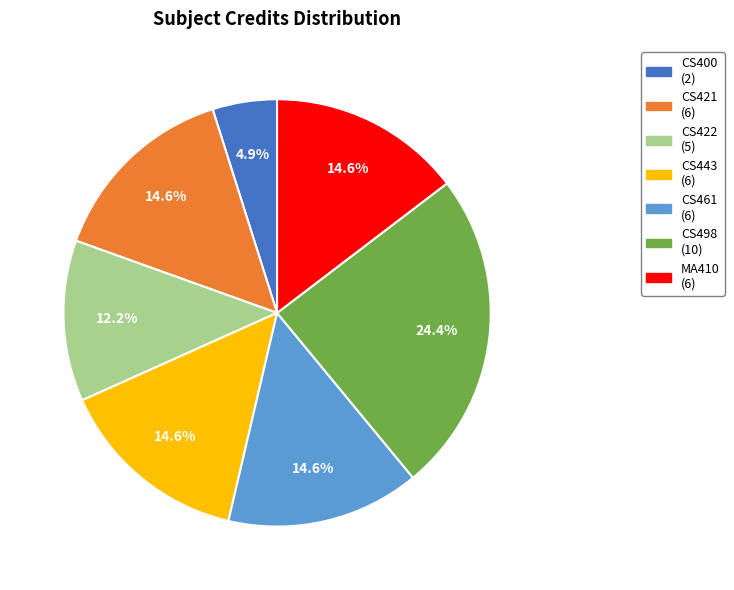

To the nearest percent, what percentage of the pie is CS400?

5%